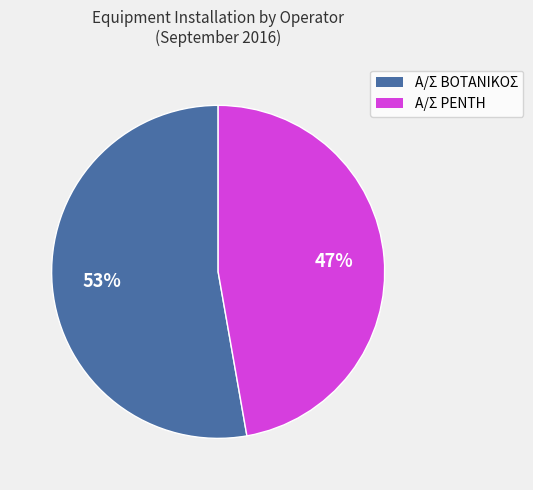

To the nearest percent, what is the average slice percentage?

50%